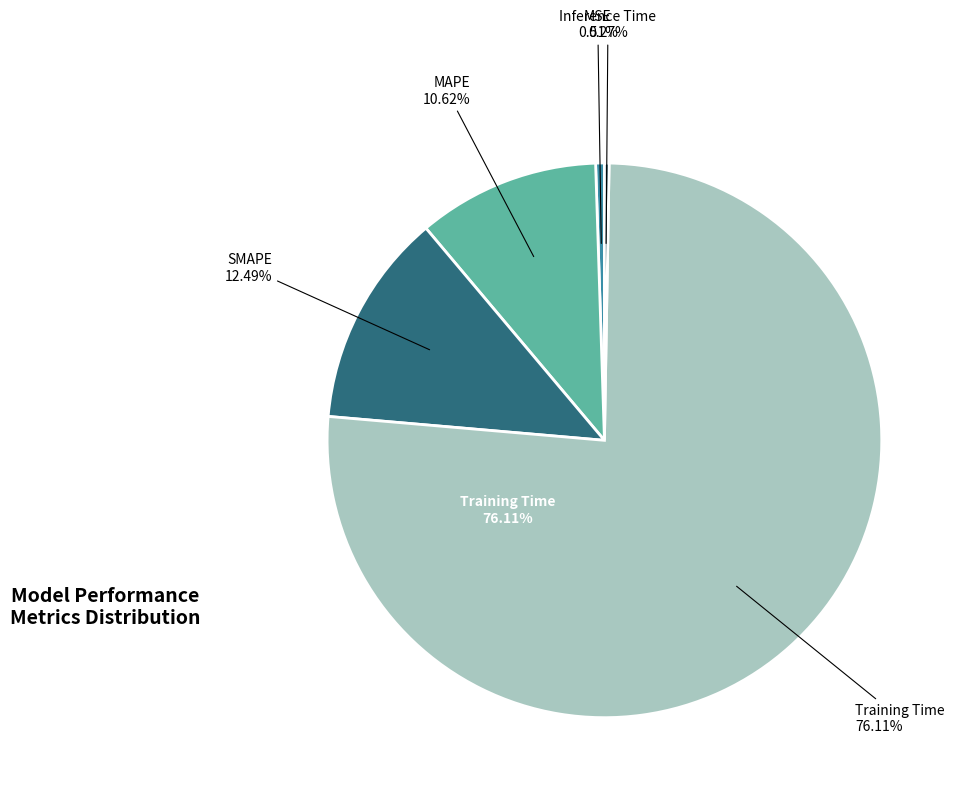

To the nearest percent, what is the difference between the largest and smallest slice percentages?

76%